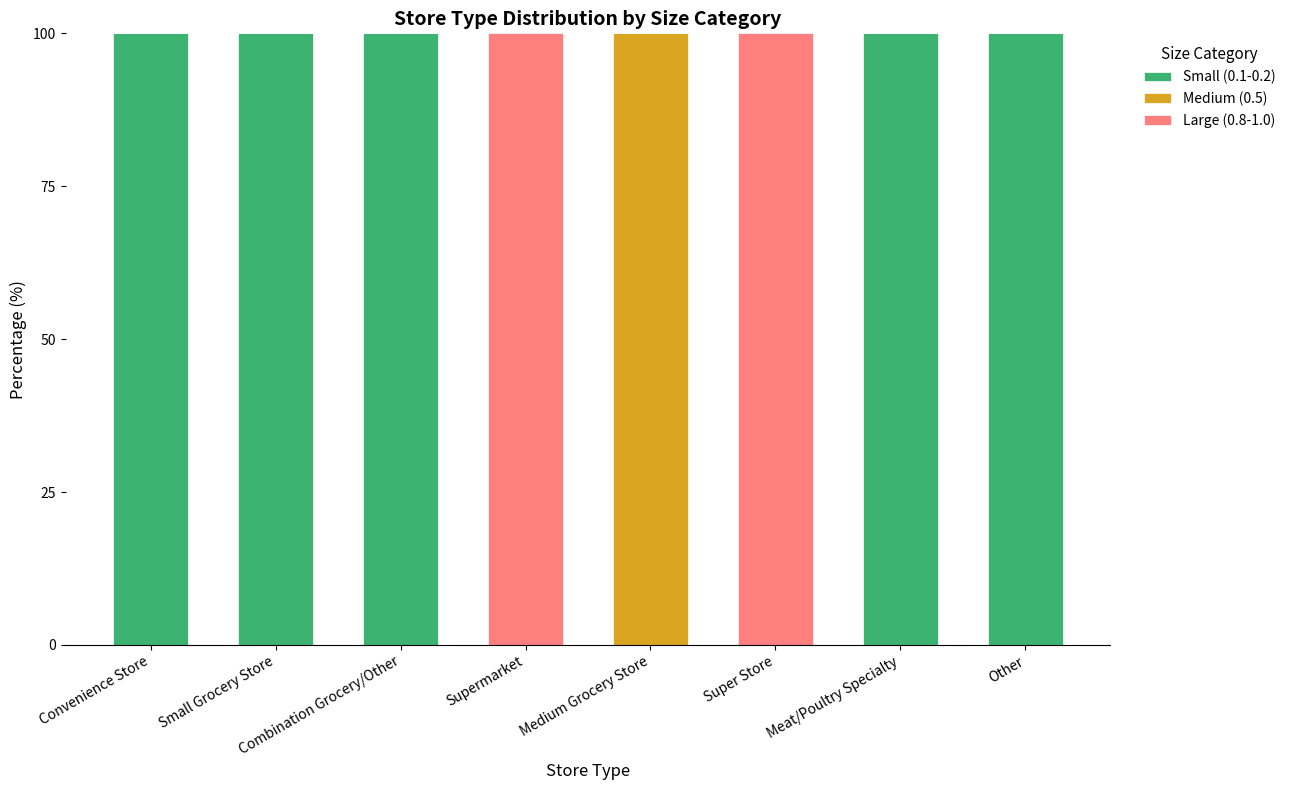

How many data points does each series have?

8